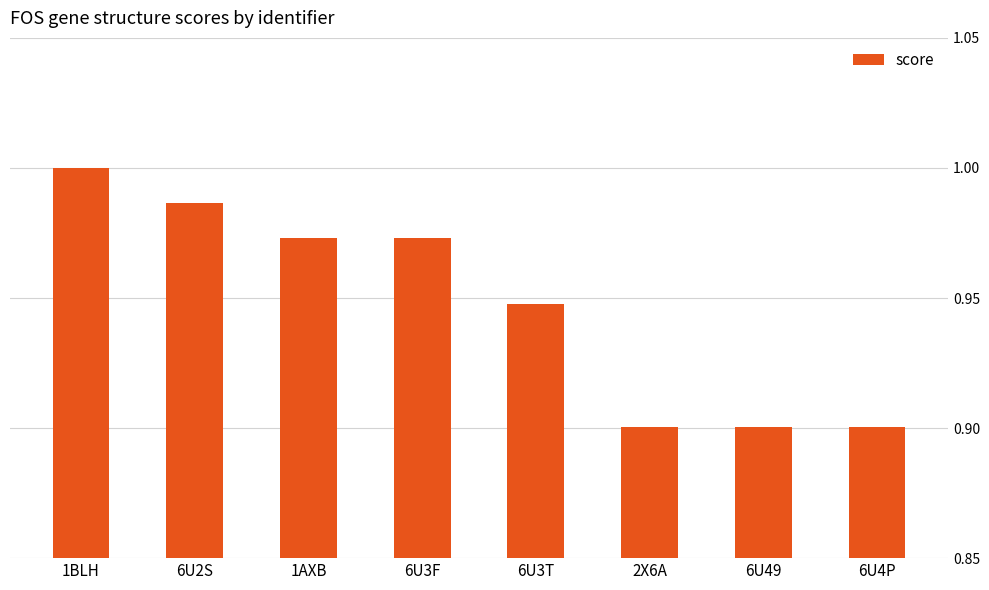

Is it true that the value at 6U3F is 1.0?

True